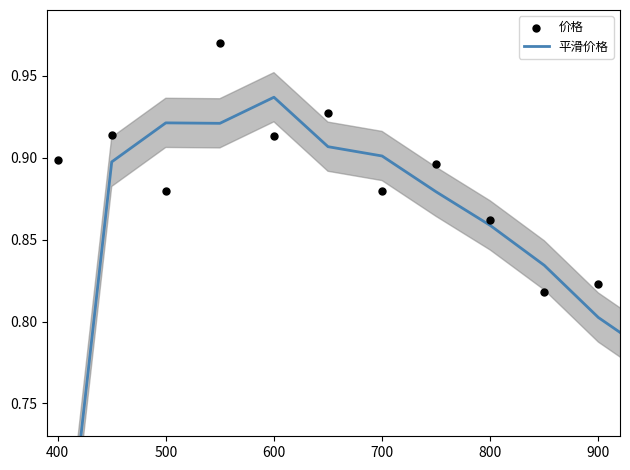

Is the value of 价格 at 600 greater than the value of 平滑价格 at 900?

Yes